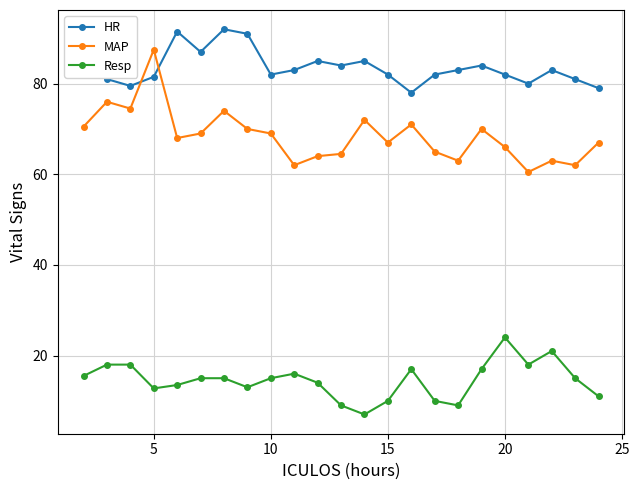

What is the maximum value for HR?

92.0